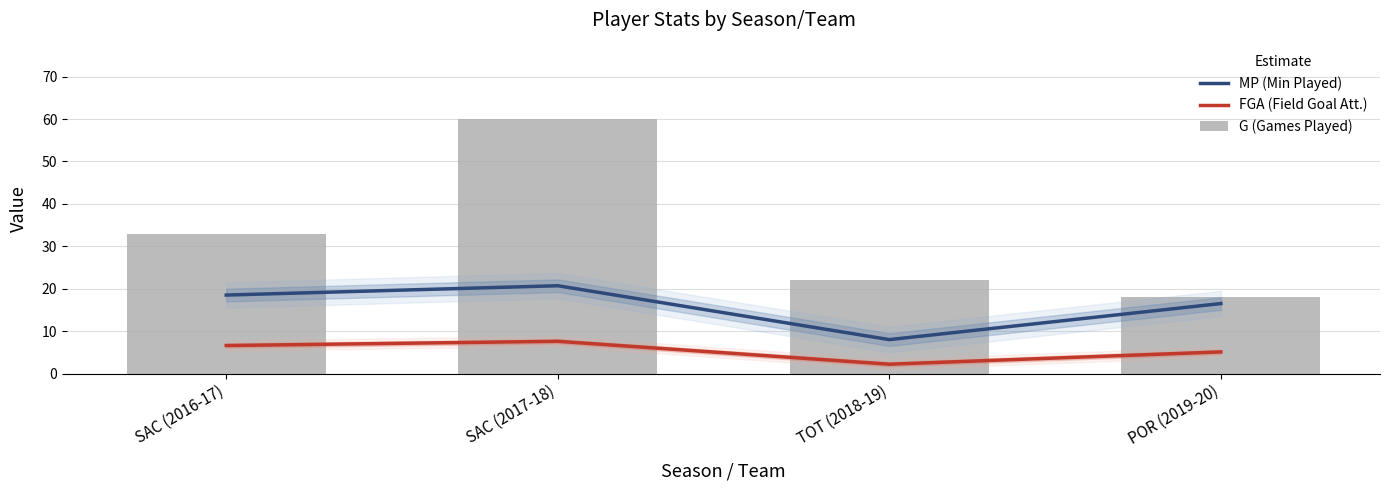

Rank the series by their maximum value, from highest to lowest.

G (Games Played), MP (Min Played), FGA (Field Goal Att.)